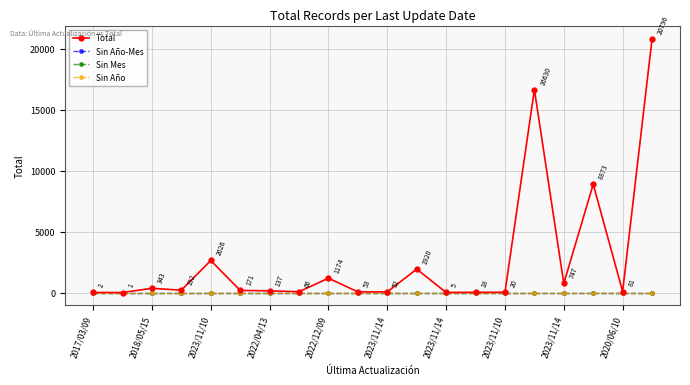

Is this an area chart (filled region under the line)?

No